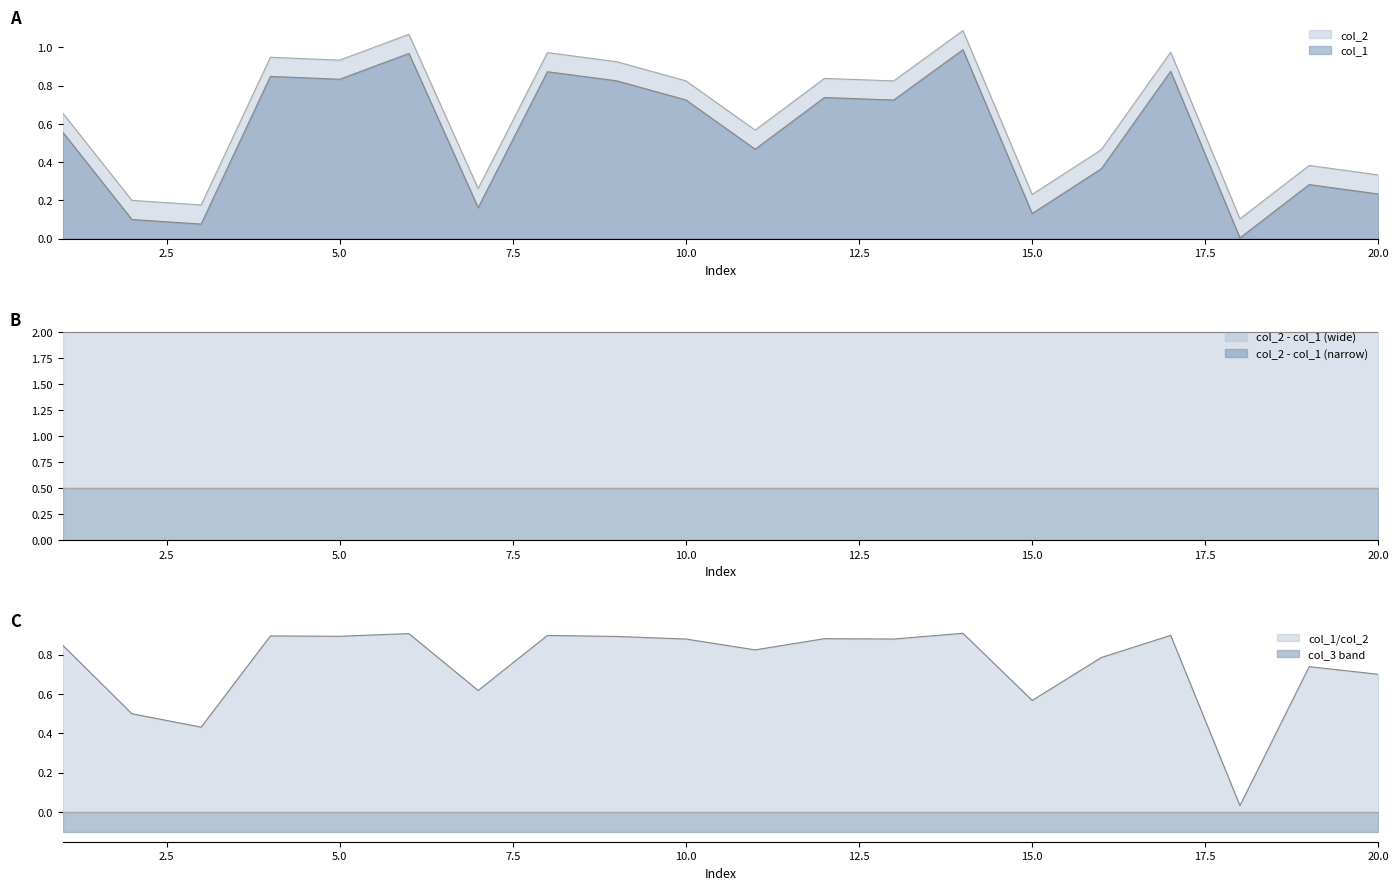

True or false: col_2 and col_1 cross at least once.

False